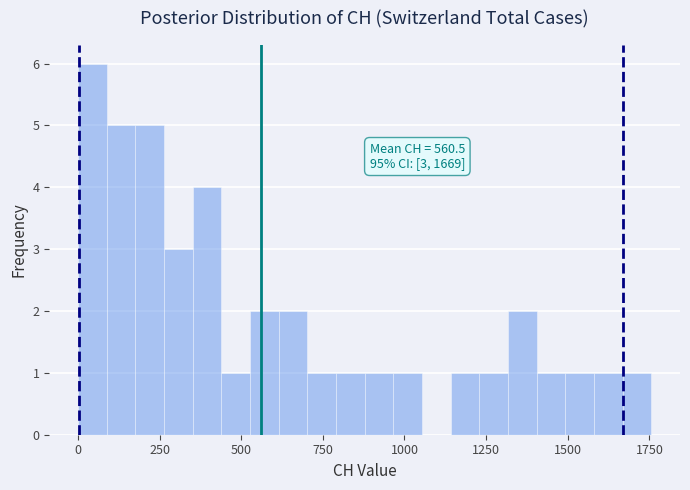

Read against the x-axis, roughly where is the centre of the tallest bar?

50